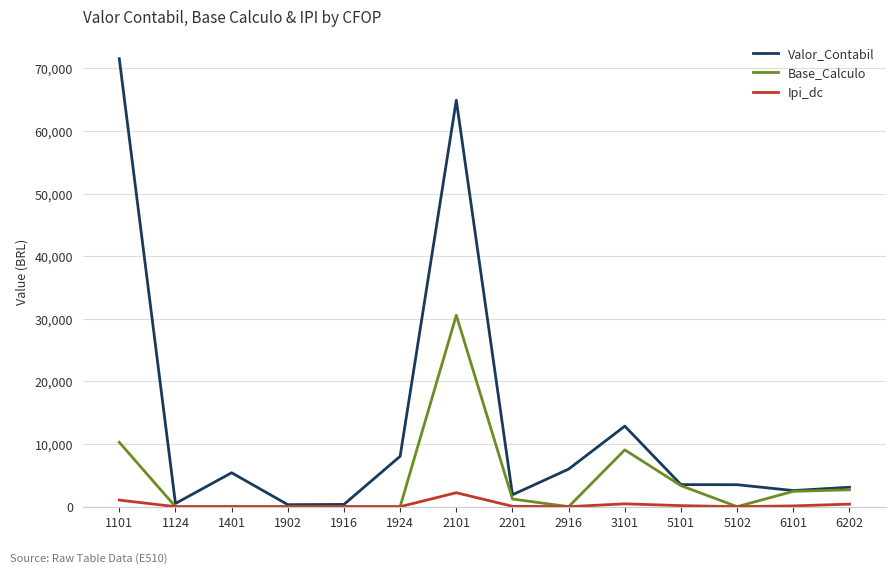

Which series has the largest total across all categories?

Valor_Contabil